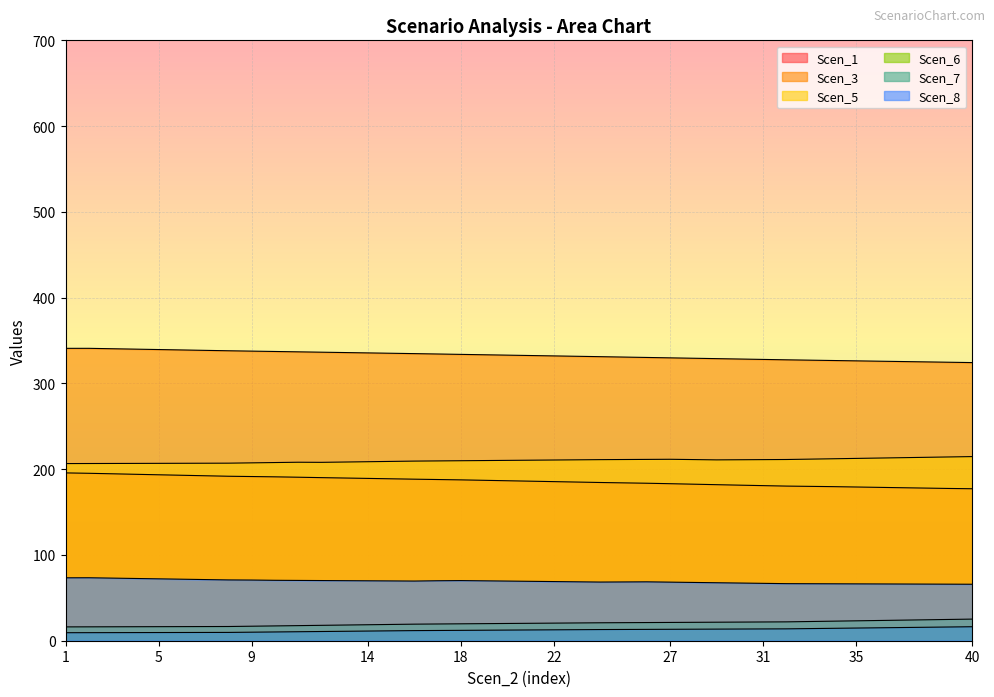

At which label does Scen_8 first exceed 69?

1